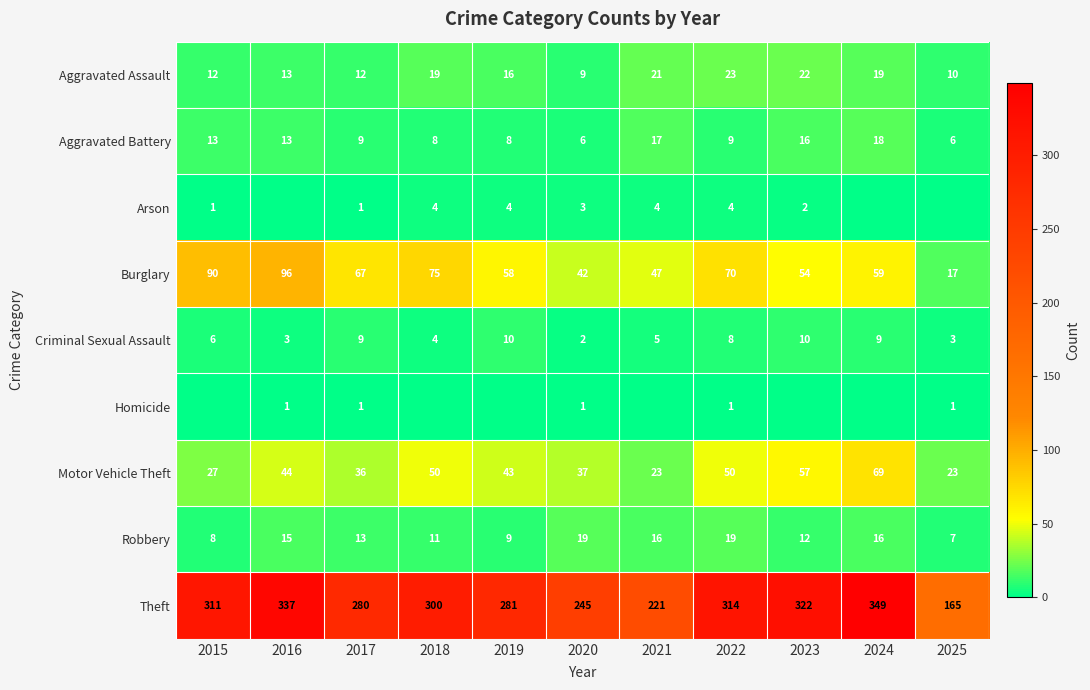

Rank the categories by Burglary value from highest to lowest.

2016, 2015, 2018, 2022, 2017, 2024, 2019, 2023, 2021, 2020, 2025